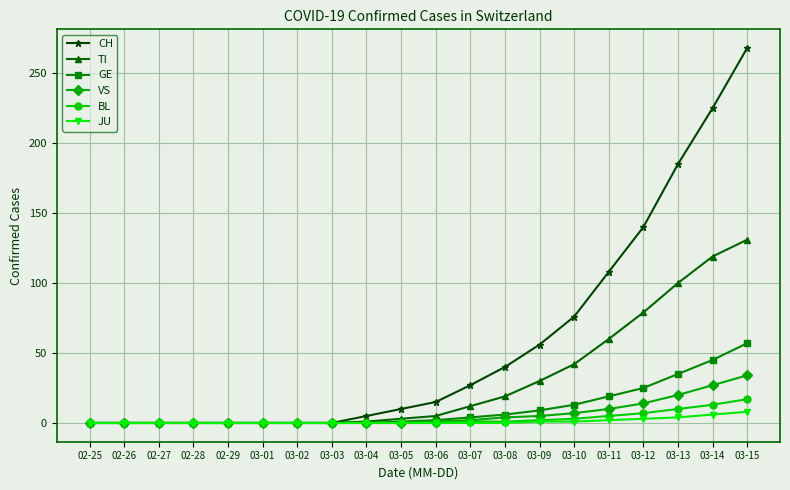

The value of GE at 03-02 is 0. True or false?

True